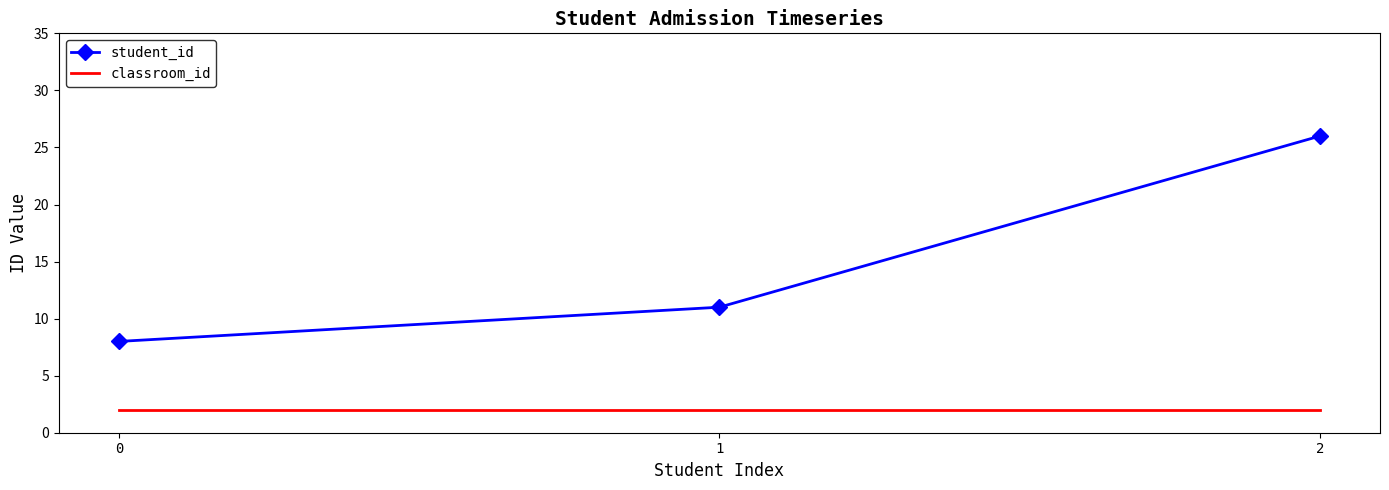

What is the smallest value displayed?

2